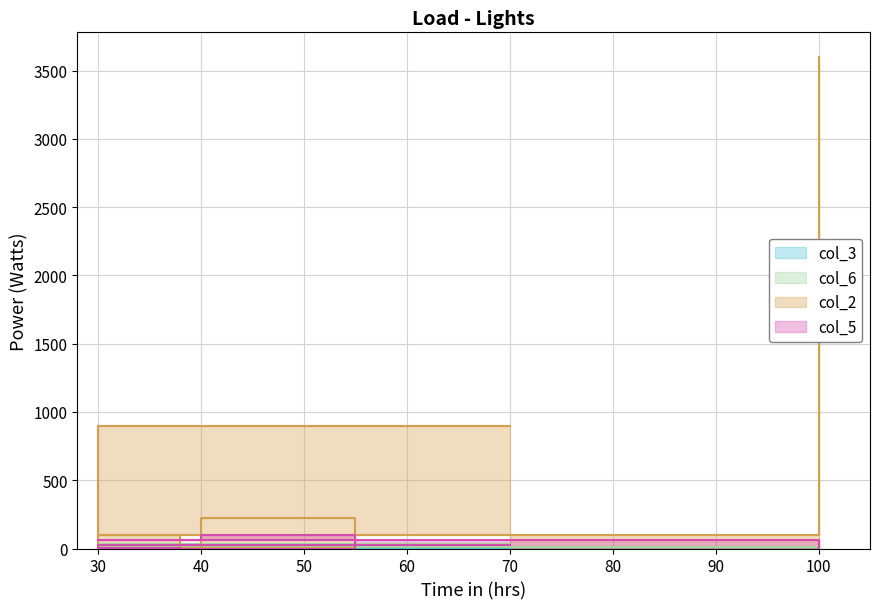

At which label does col_3 first exceed 7?

55